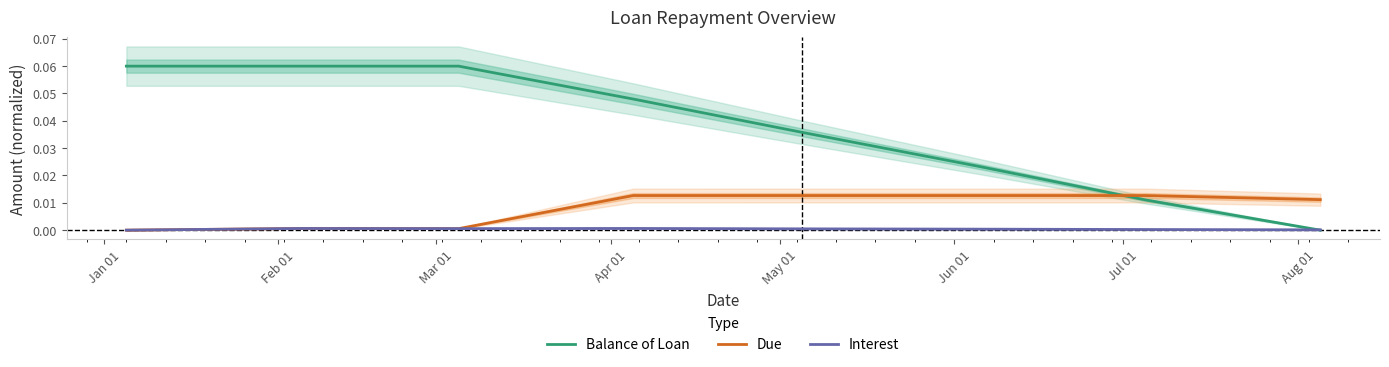

Reading right to left, transcribe all the data shown in this chart.

Balance of Loan: 0.0	0.0	0.0	0.0	0.0	0.1	0.1	0.1
Due: 0.0	0.0	0.0	0.0	0.0	0.0	0.0	0.0
Interest: 0.0	0.0	0.0	0.0	0.0	0.0	0.0	0.0